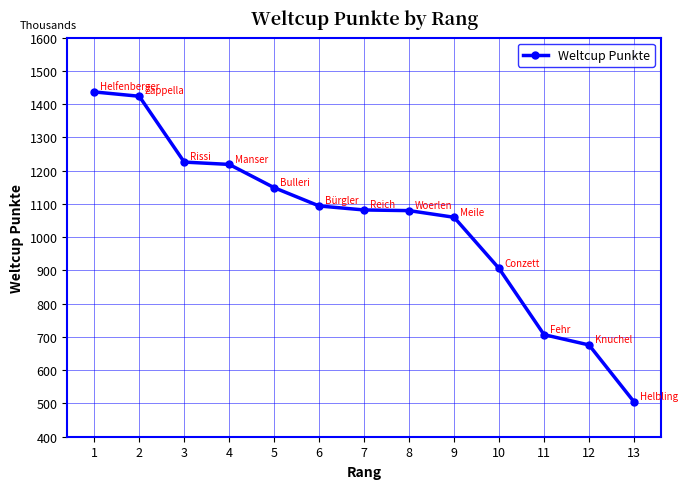

Is it true that the value at 9 is 1060?

True